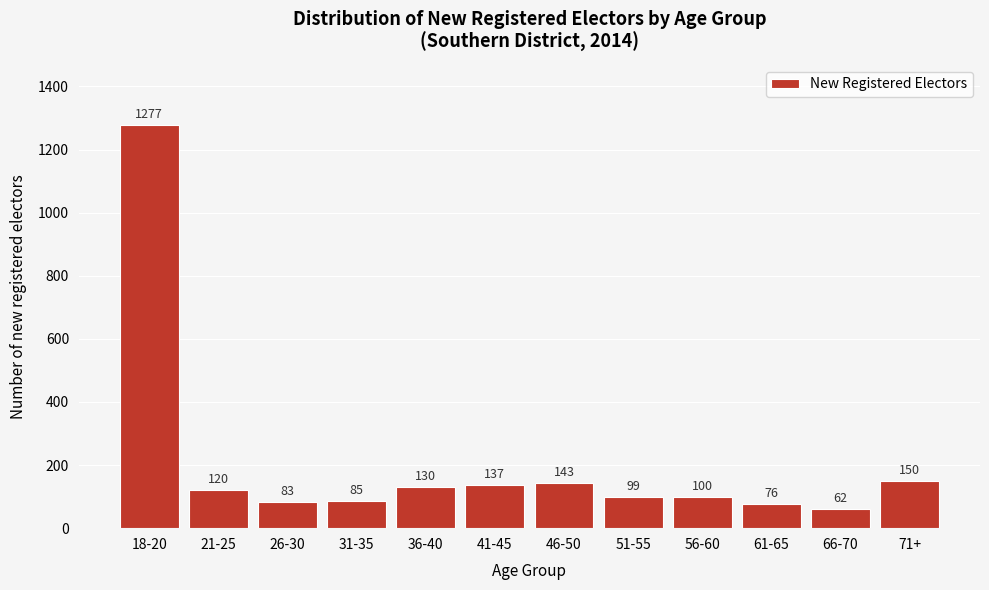

Reading left to right, list all the values displayed in this chart.

18-20=1277	21-25=120	26-30=83	31-35=85	36-40=130	41-45=137	46-50=143	51-55=99	56-60=100	61-65=76	66-70=62	71+=150